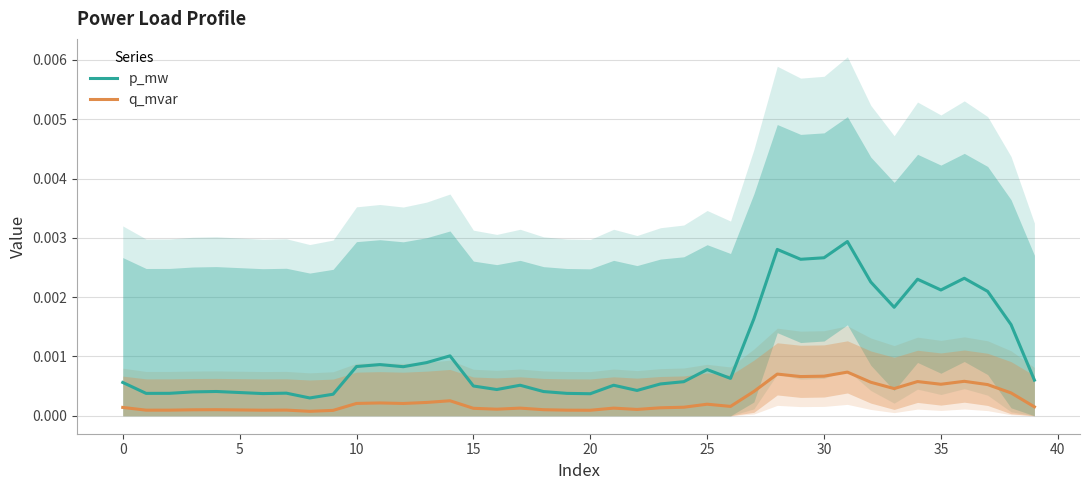

True or false: q_mvar and p_mw cross at least once.

False